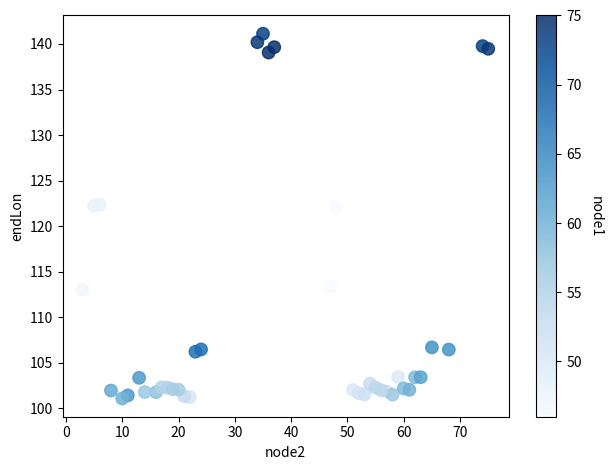

What is the range of X values (max minus min)?

72.0